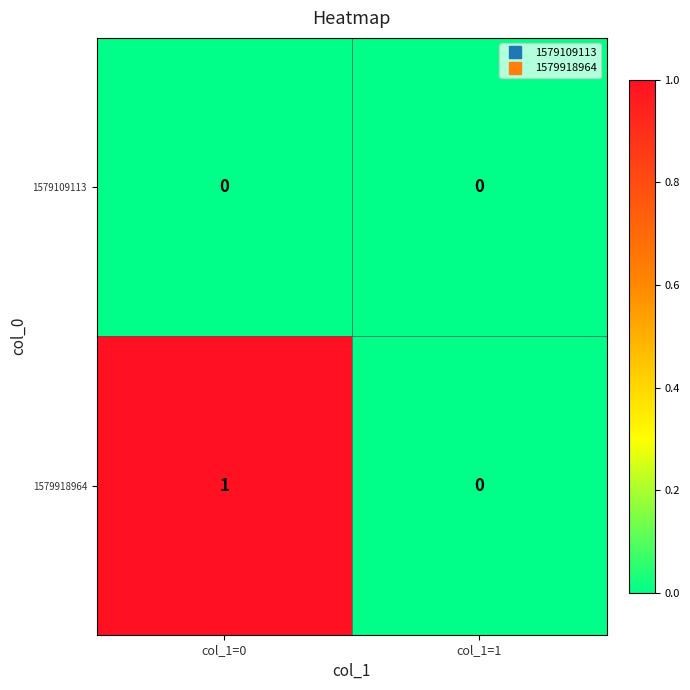

Which series has the largest total across all categories?

1579918964